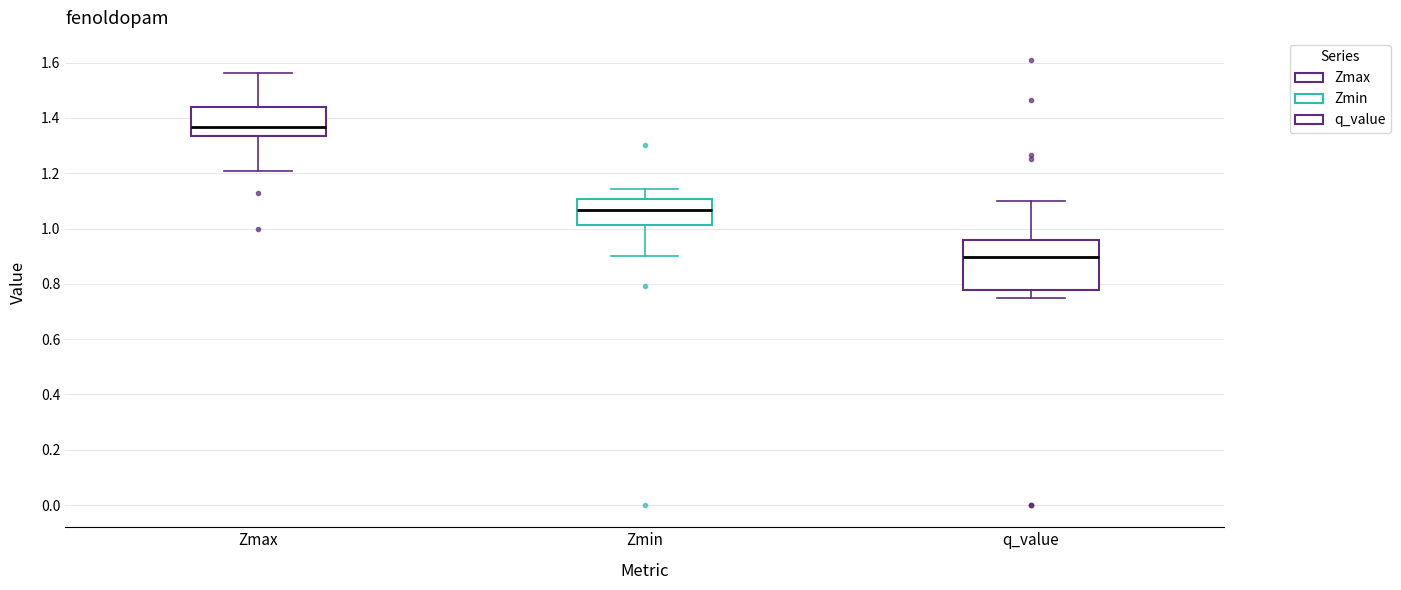

Which box is the tallest, from its lower edge to its upper edge?

q_value